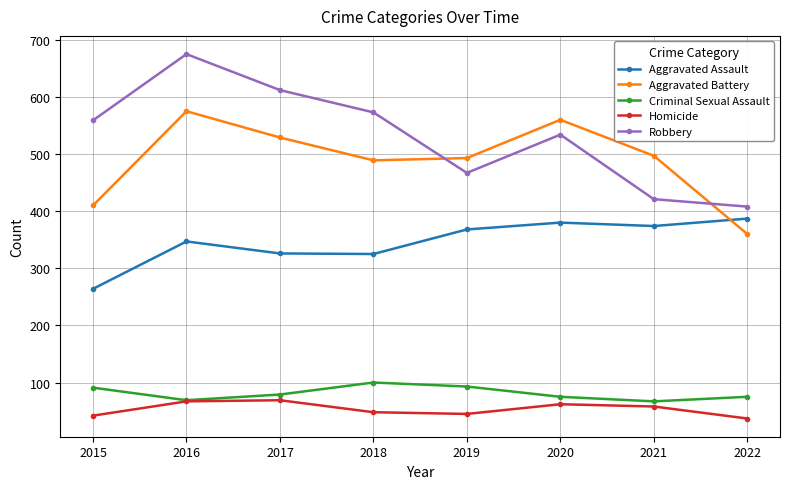

True or false: Robbery has a value of 1055 at 2017.

False